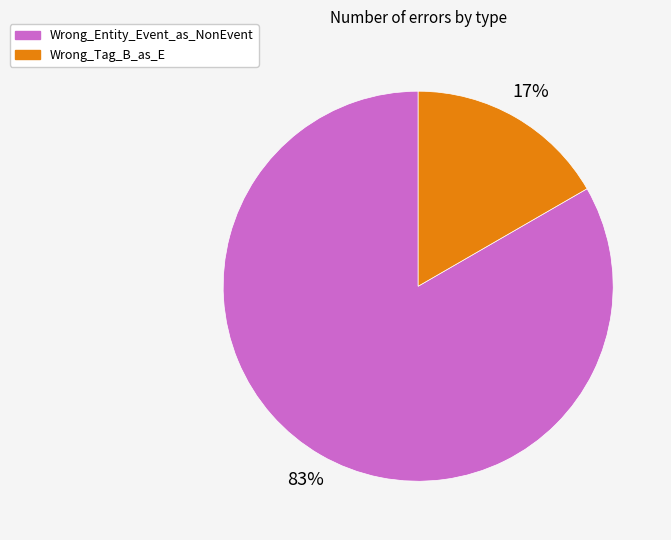

Count the number of slices in the pie.

2